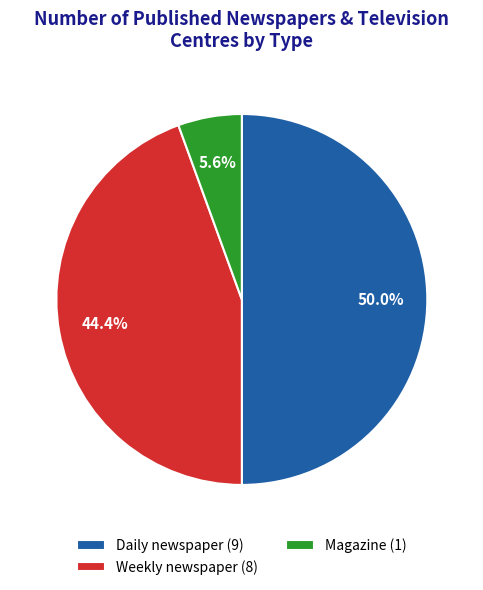

How many slices are in this pie chart?

3